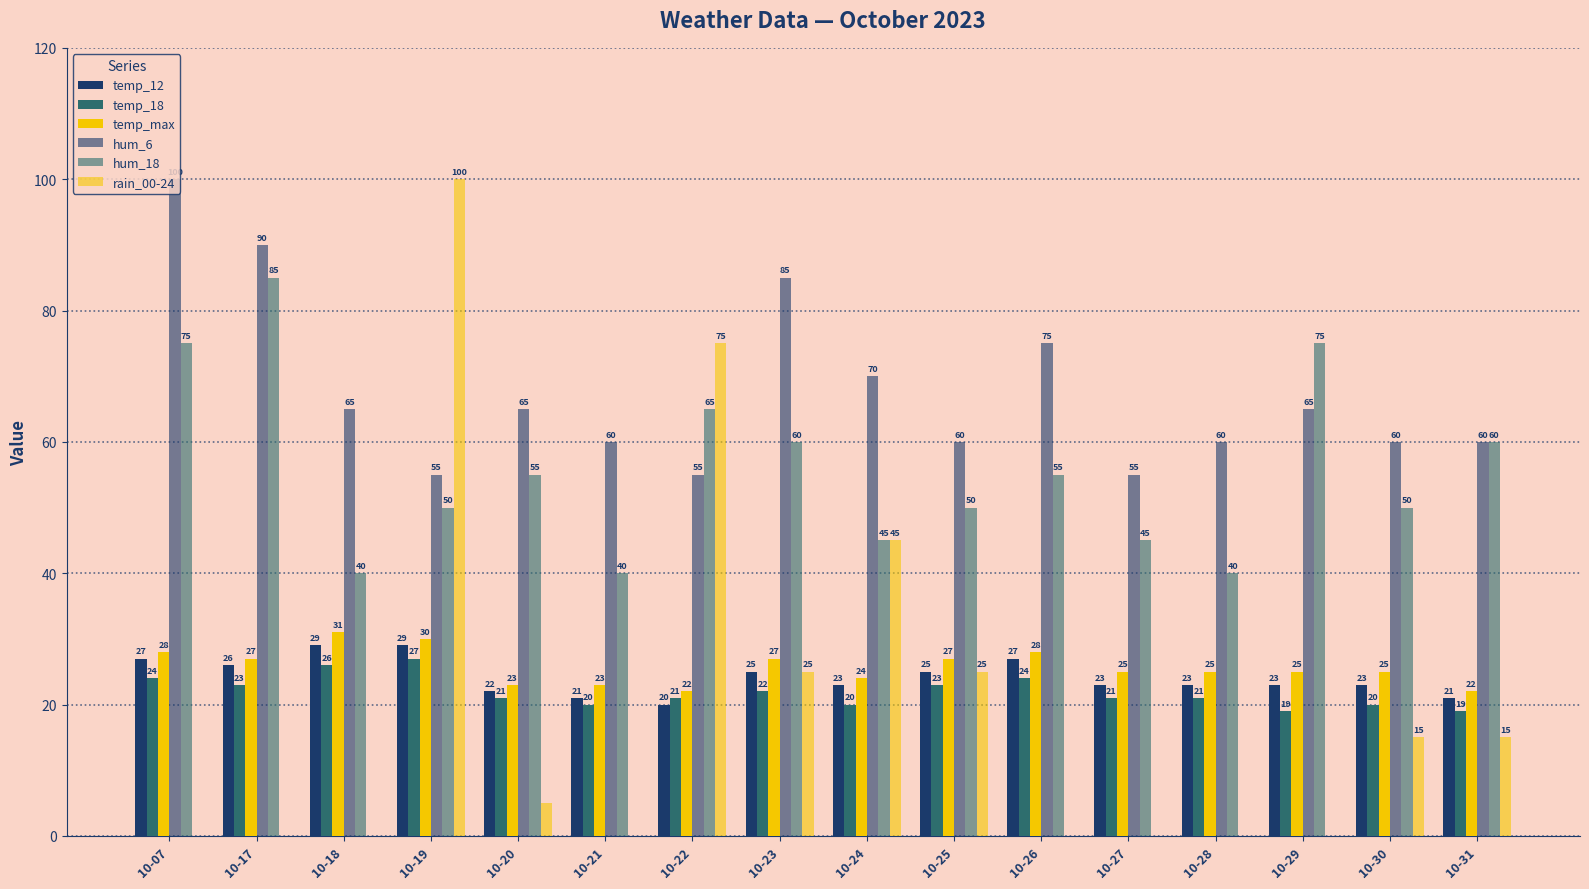

At how many categories does at least one series exceed 83?

4